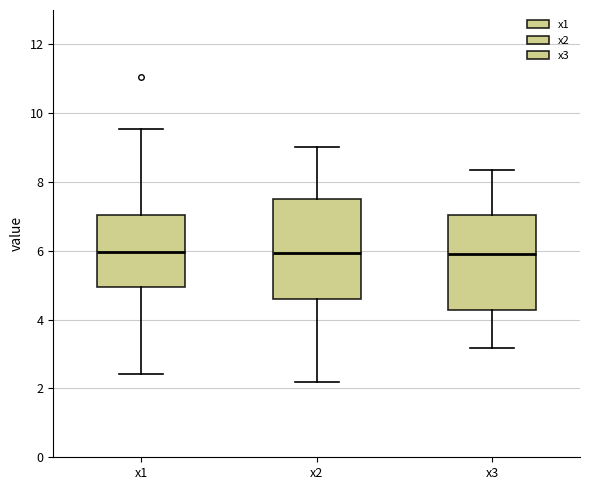

Reading left to right, transcribe this box plot: for each box, give where its median line is, the range the box spans, and where its two whiskers end, as read against the y-axis. The values are not printed on the chart, so give them approximately, as read against the axis.

x1: median 6.0, box 5.0 to 7.0, whiskers 2.4 to 9.6
x2: median 6.0, box 4.6 to 7.4, whiskers 2.2 to 9.0
x3: median 5.8, box 4.2 to 7.0, whiskers 3.2 to 8.4